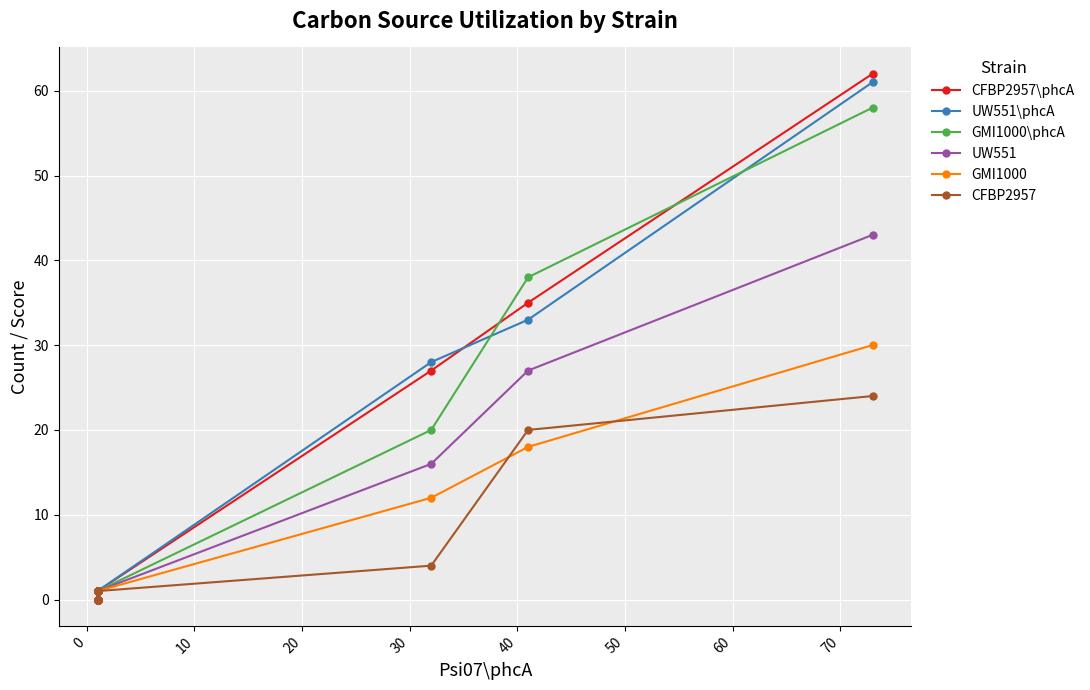

True or false: CFBP2957\phcA and UW551 cross at least once.

False